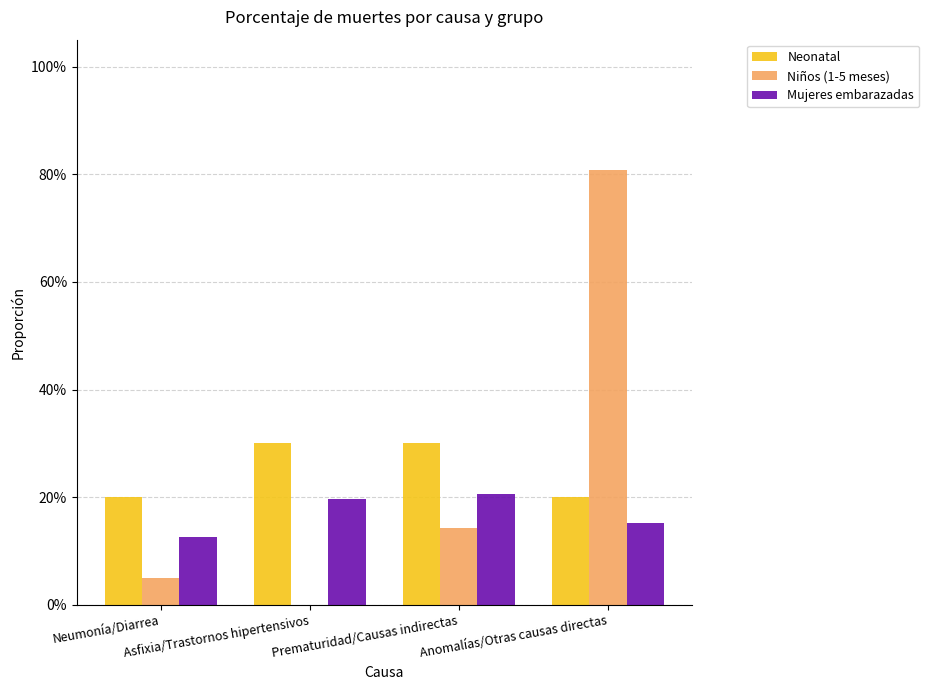

The Niños (1-5 meses) series shows 0.8 at Anomalías/Otras causas directas. True or false?

True